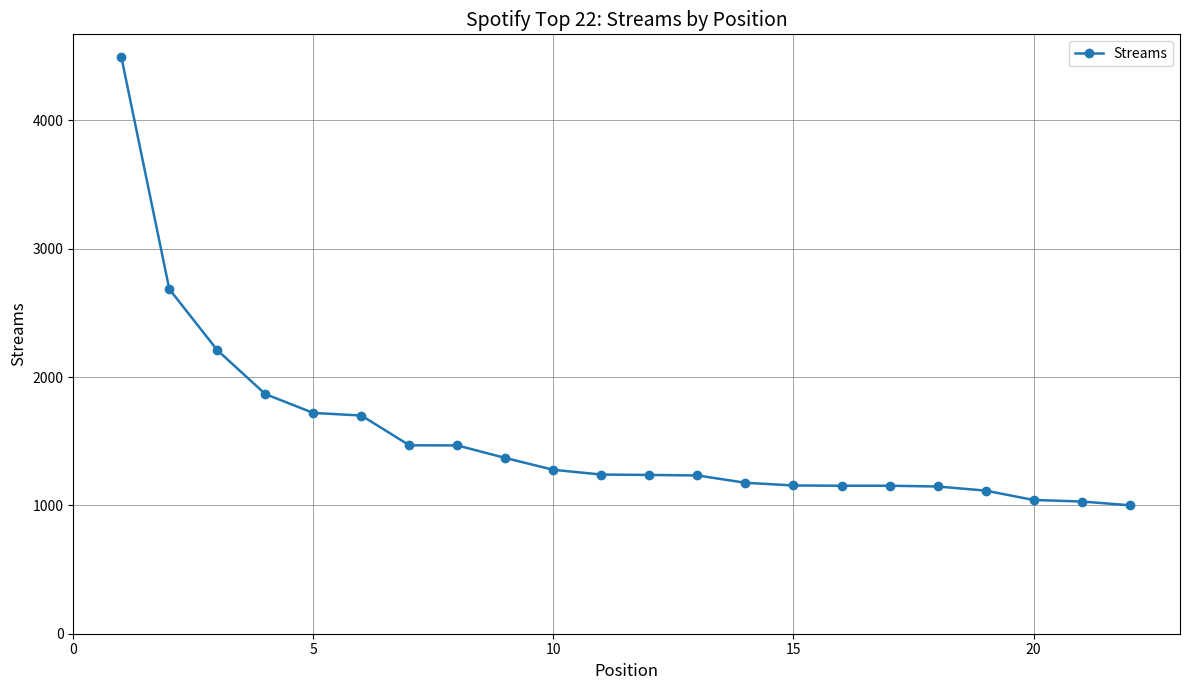

How many data points does each series have?

22